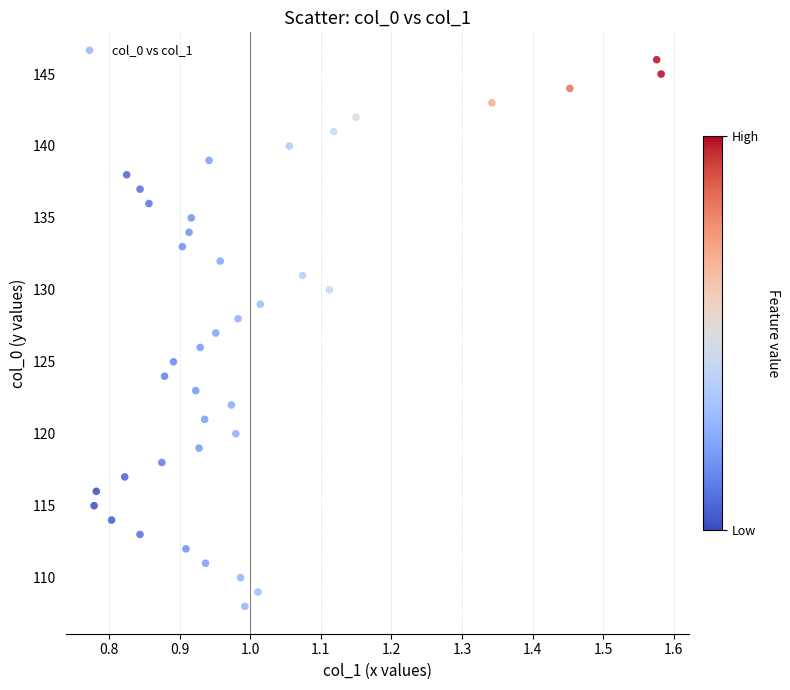

What is the range of Y values (max minus min)?

38